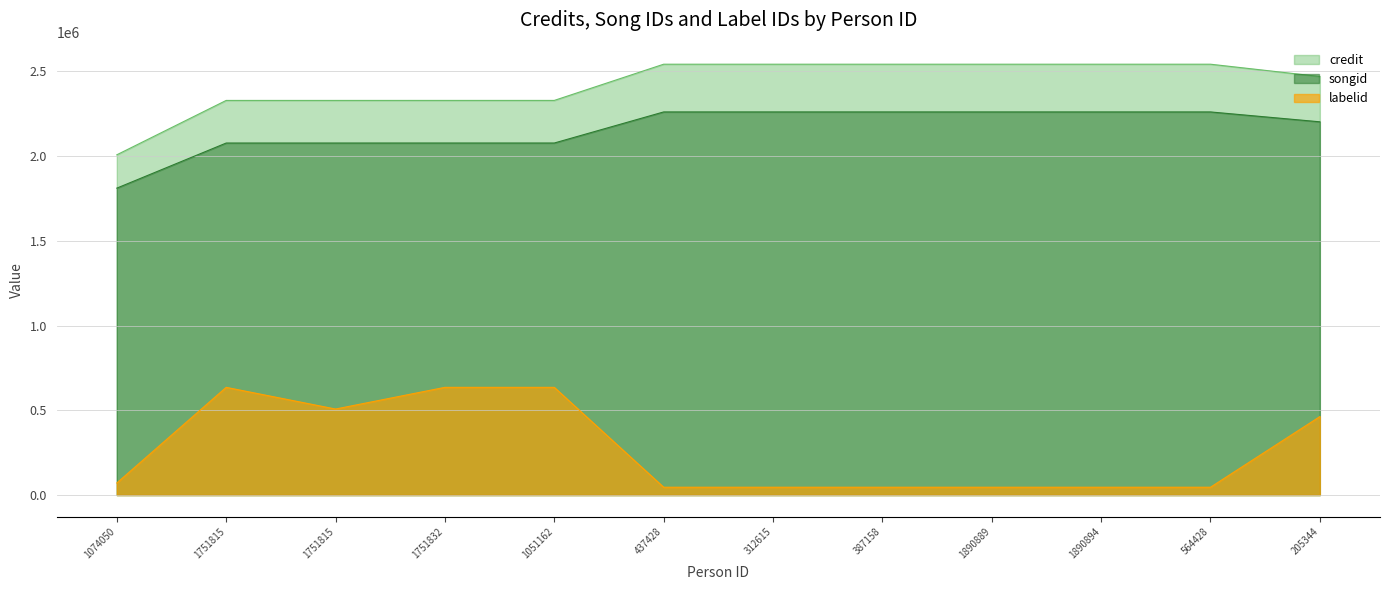

Which label corresponds to the largest value in the chart?

437428